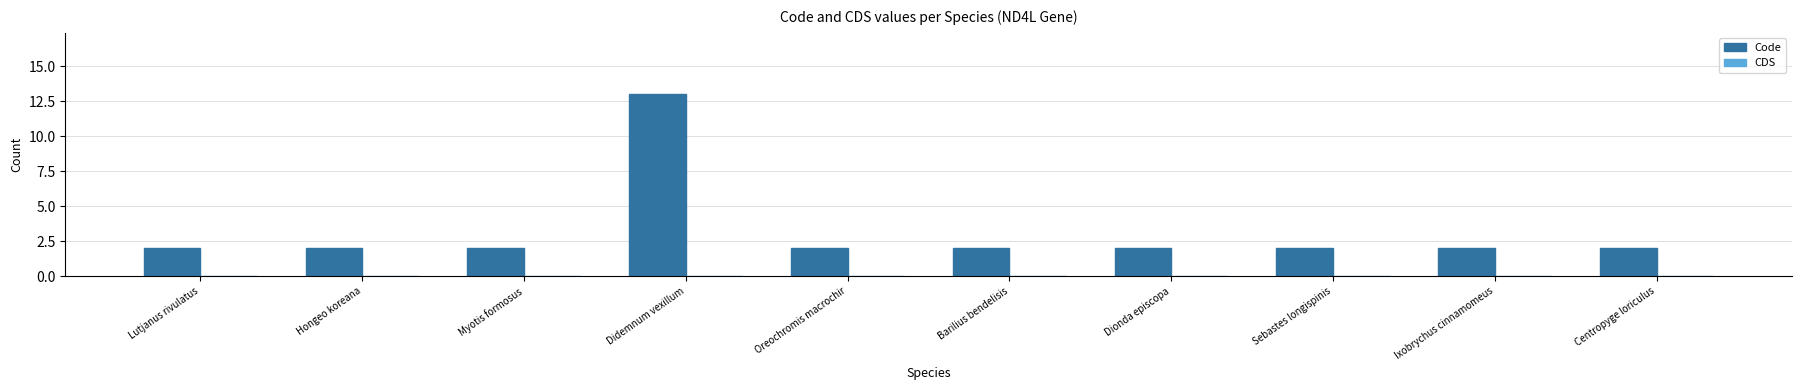

Reading left to right, extract all data points from this chart.

Lutjanus rivulatus=2	Hongeo koreana=2	Myotis formosus=2	Didemnum vexillum=13	Oreochromis macrochir=2	Barilius bendelisis=2	Dionda episcopa=2	Sebastes longispinis=2	Ixobrychus cinnamomeus=2	Centropyge loriculus=2